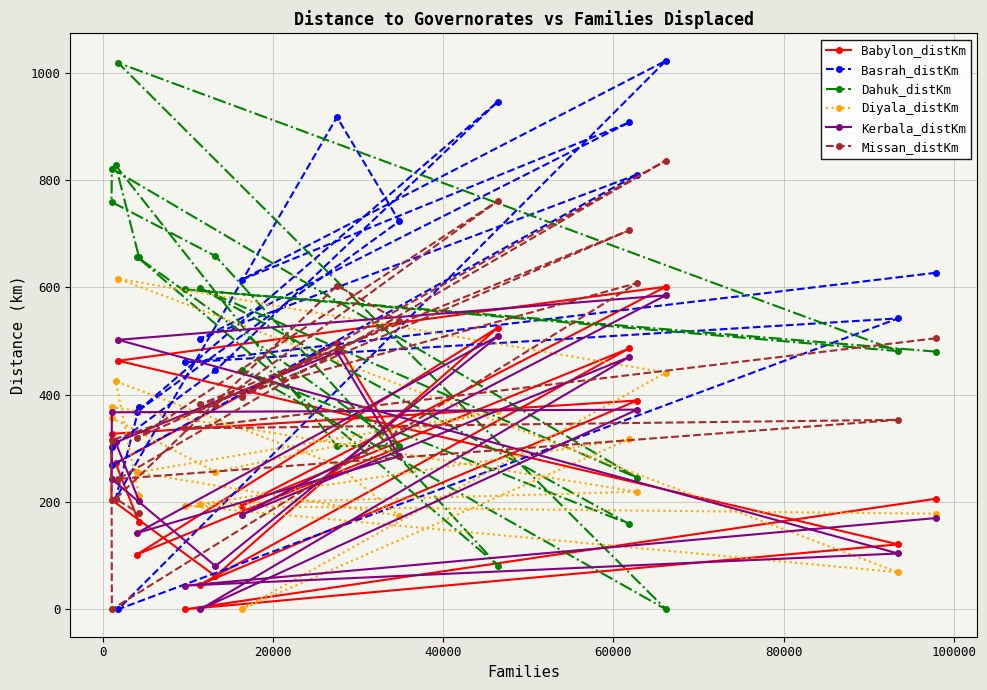

How many values in the Missan_distKm series are below 382?

9